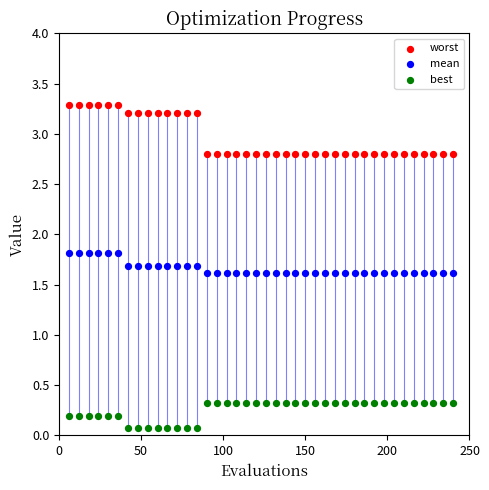

Which series contains the highest Y value?

worst